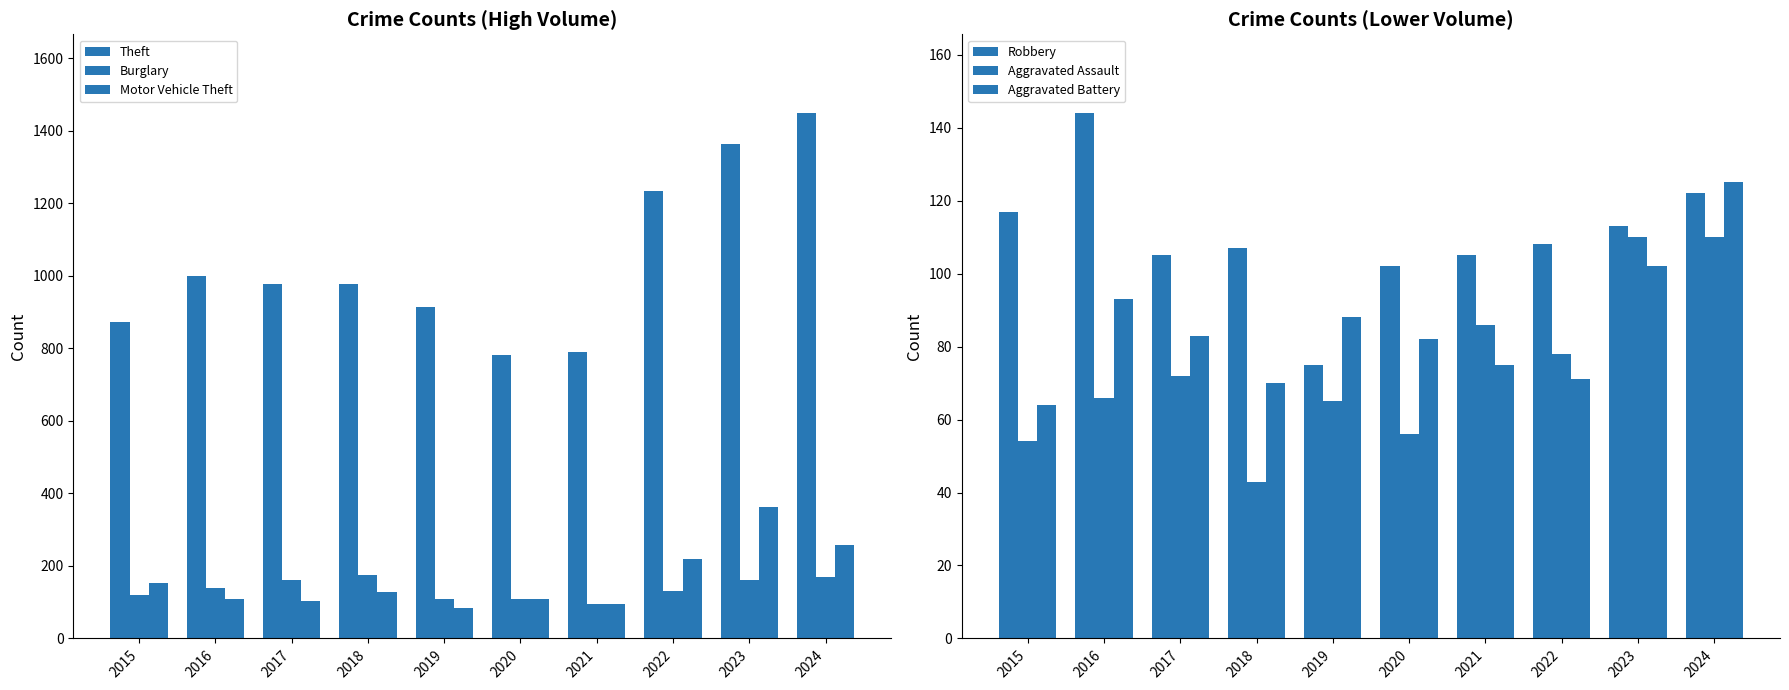

Is it true that Aggravated Assault equals 86 at 2021?

True